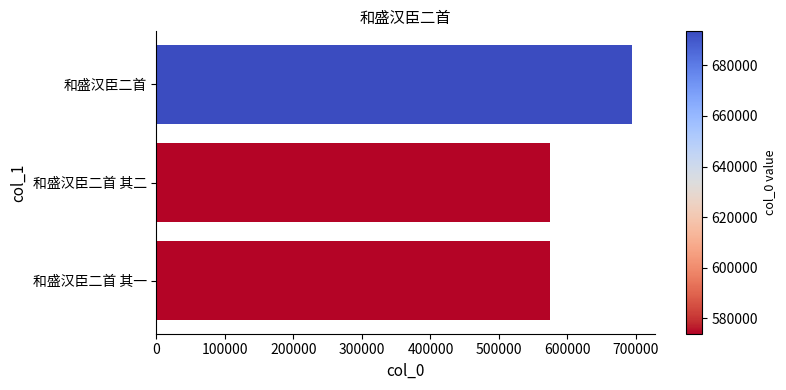

The chart shows a value of 573945 at 和盛汉臣二首 其一. True or false?

True